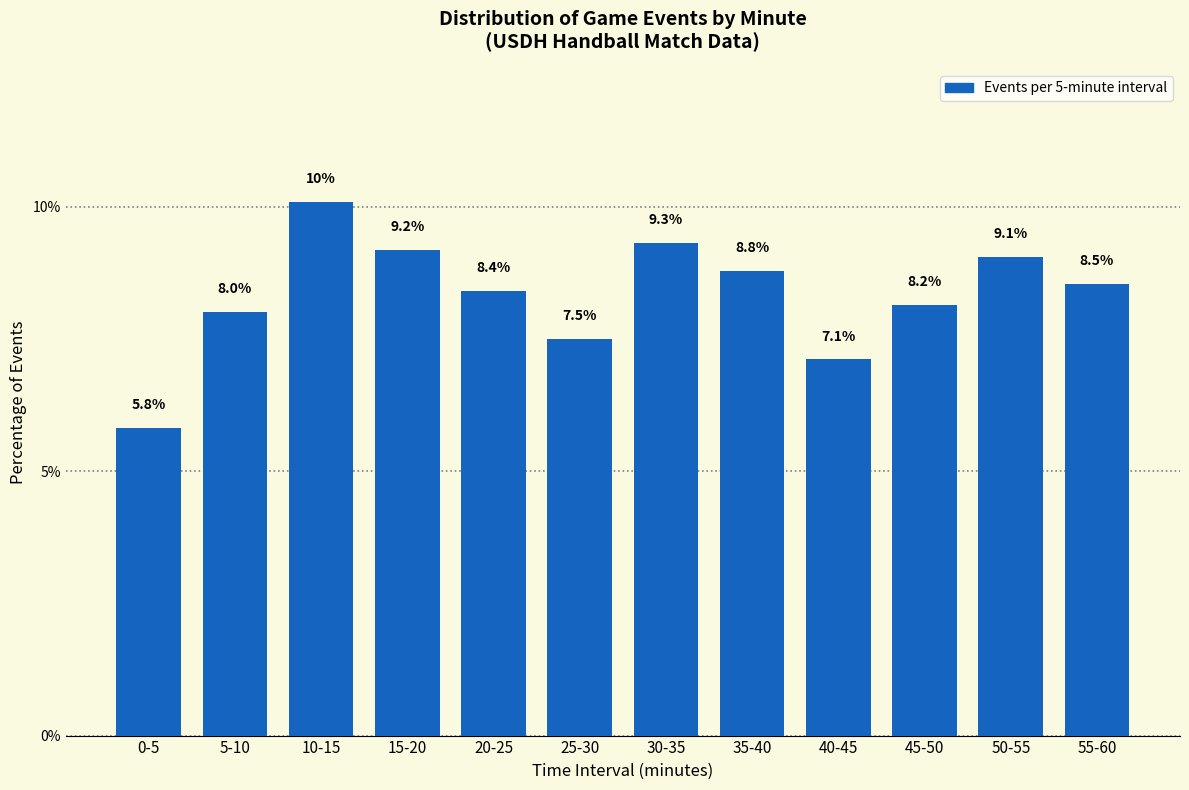

Reading right to left, what are all the values shown in this chart?

55-60=8.5	50-55=9.1	45-50=8.2	40-45=7.1	35-40=8.8	30-35=9.3	25-30=7.5	20-25=8.4	15-20=9.2	10-15=10.1	5-10=8.0	0-5=5.8